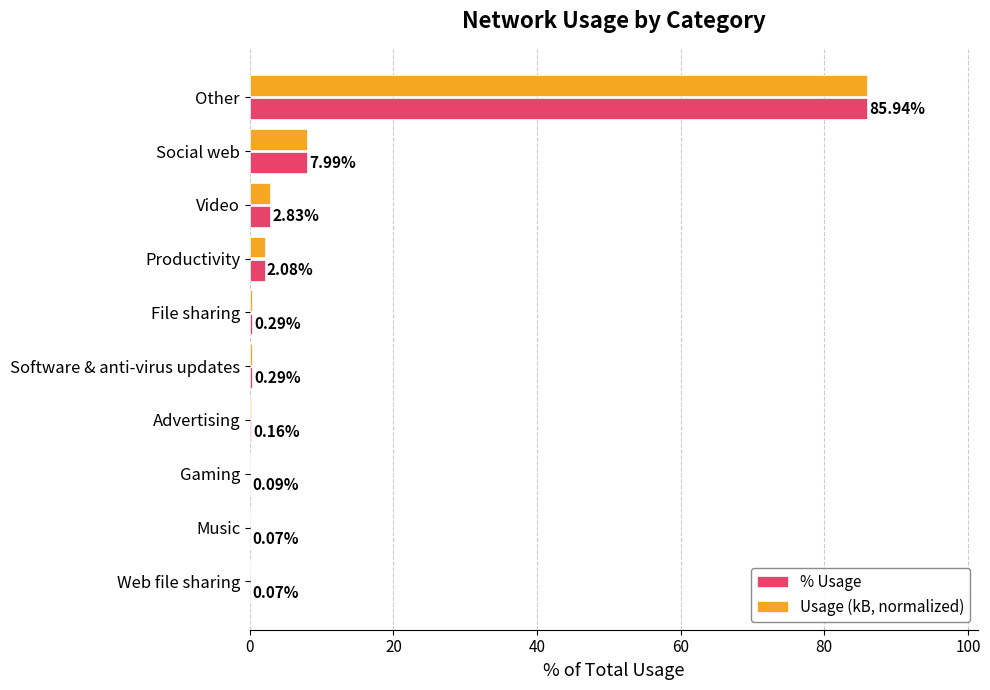

What is the greatest value displayed?

85.9